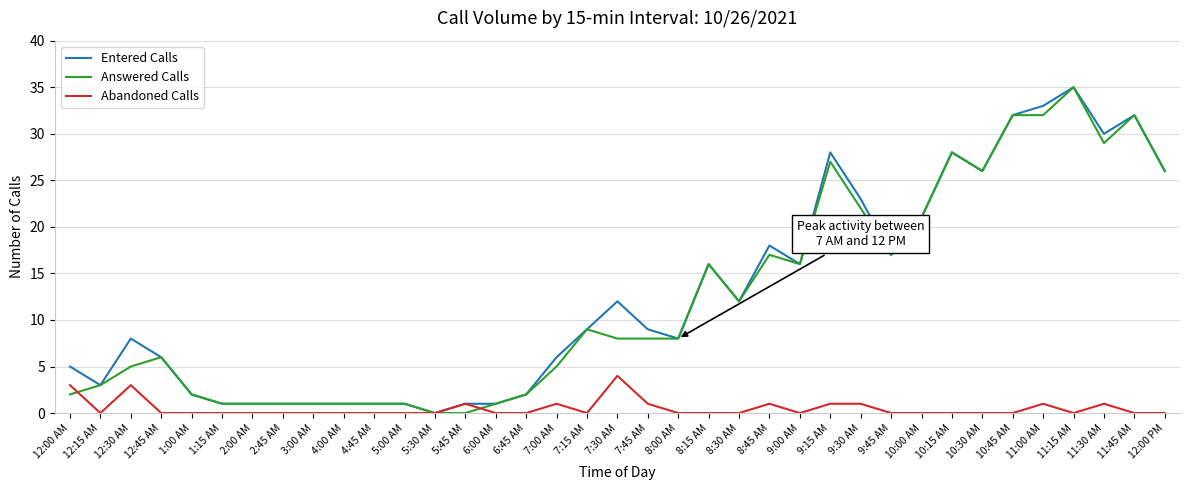

Reading left to right, list all the values displayed in this chart.

Entered Calls: 12:00 AM=5	12:15 AM=3	12:30 AM=8	12:45 AM=6	1:00 AM=2	1:15 AM=1	2:00 AM=1	2:45 AM=1	3:00 AM=1	4:00 AM=1	4:45 AM=1	5:00 AM=1	5:30 AM=0	5:45 AM=1	6:00 AM=1	6:45 AM=2	7:00 AM=6	7:15 AM=9	7:30 AM=12	7:45 AM=9	8:00 AM=8	8:15 AM=16	8:30 AM=12	8:45 AM=18	9:00 AM=16	9:15 AM=28	9:30 AM=23	9:45 AM=17	10:00 AM=21	10:15 AM=28	10:30 AM=26	10:45 AM=32	11:00 AM=33	11:15 AM=35	11:30 AM=30	11:45 AM=32	12:00 PM=26
Answered Calls: 12:00 AM=2	12:15 AM=3	12:30 AM=5	12:45 AM=6	1:00 AM=2	1:15 AM=1	2:00 AM=1	2:45 AM=1	3:00 AM=1	4:00 AM=1	4:45 AM=1	5:00 AM=1	5:30 AM=0	5:45 AM=0	6:00 AM=1	6:45 AM=2	7:00 AM=5	7:15 AM=9	7:30 AM=8	7:45 AM=8	8:00 AM=8	8:15 AM=16	8:30 AM=12	8:45 AM=17	9:00 AM=16	9:15 AM=27	9:30 AM=22	9:45 AM=17	10:00 AM=21	10:15 AM=28	10:30 AM=26	10:45 AM=32	11:00 AM=32	11:15 AM=35	11:30 AM=29	11:45 AM=32	12:00 PM=26
Abandoned Calls: 12:00 AM=3	12:15 AM=0	12:30 AM=3	12:45 AM=0	1:00 AM=0	1:15 AM=0	2:00 AM=0	2:45 AM=0	3:00 AM=0	4:00 AM=0	4:45 AM=0	5:00 AM=0	5:30 AM=0	5:45 AM=1	6:00 AM=0	6:45 AM=0	7:00 AM=1	7:15 AM=0	7:30 AM=4	7:45 AM=1	8:00 AM=0	8:15 AM=0	8:30 AM=0	8:45 AM=1	9:00 AM=0	9:15 AM=1	9:30 AM=1	9:45 AM=0	10:00 AM=0	10:15 AM=0	10:30 AM=0	10:45 AM=0	11:00 AM=1	11:15 AM=0	11:30 AM=1	11:45 AM=0	12:00 PM=0